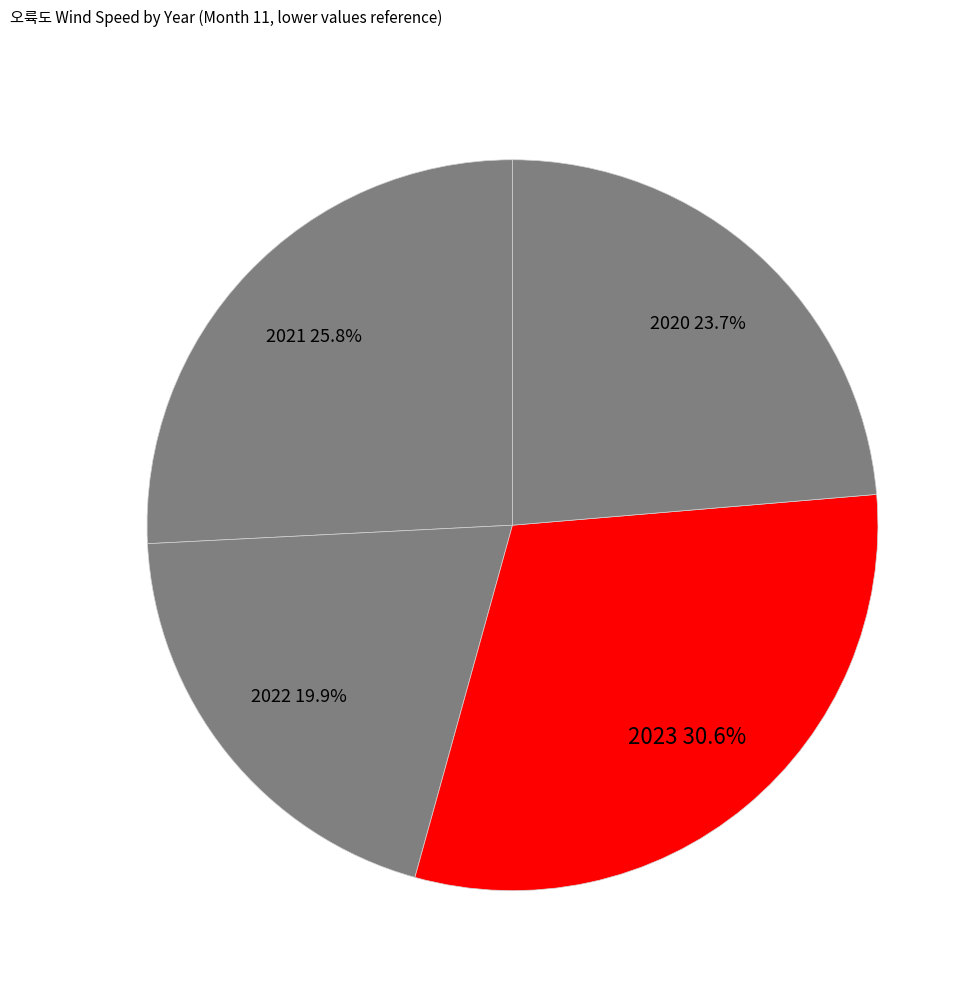

To the nearest percent, what is the combined percentage of 2022 and 2020?

44%